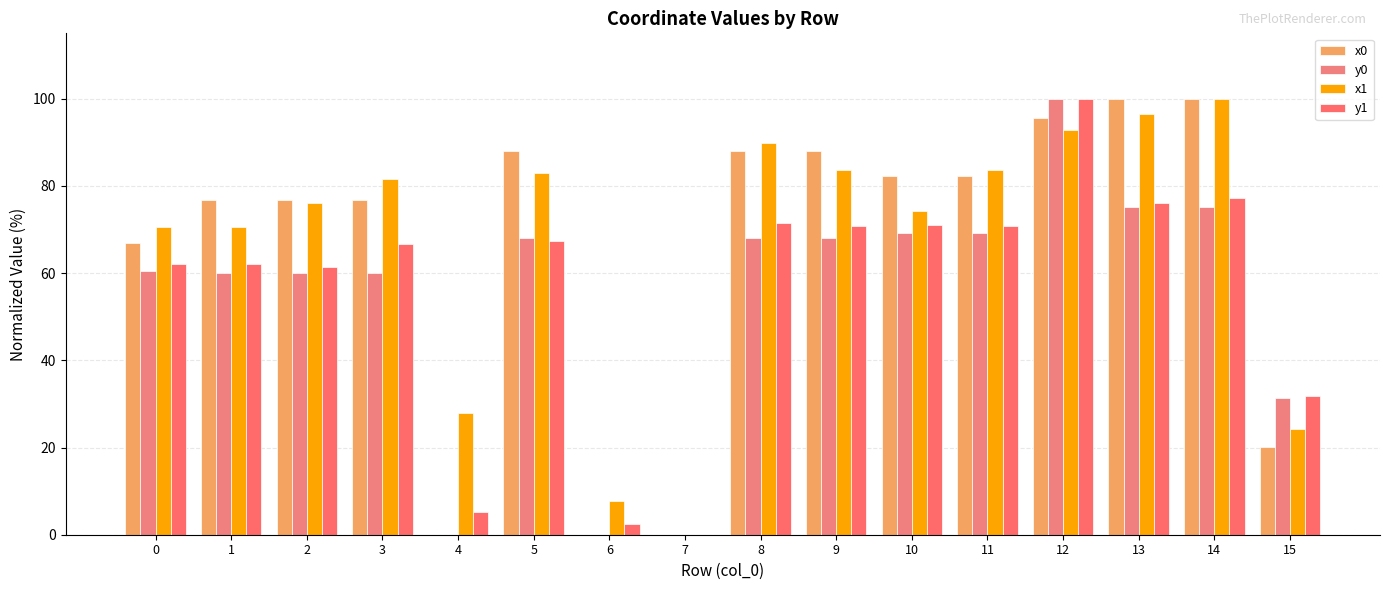

How many categories are shown in the chart?

16